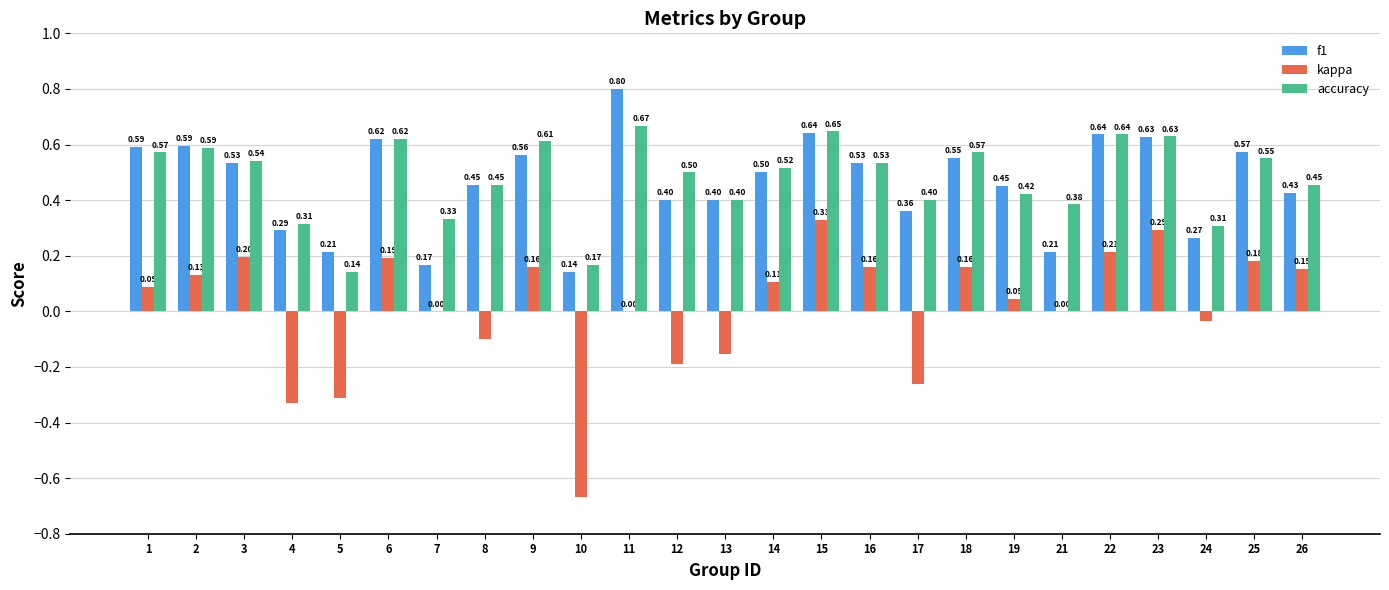

Where is f1 nearest to the value 0?

10